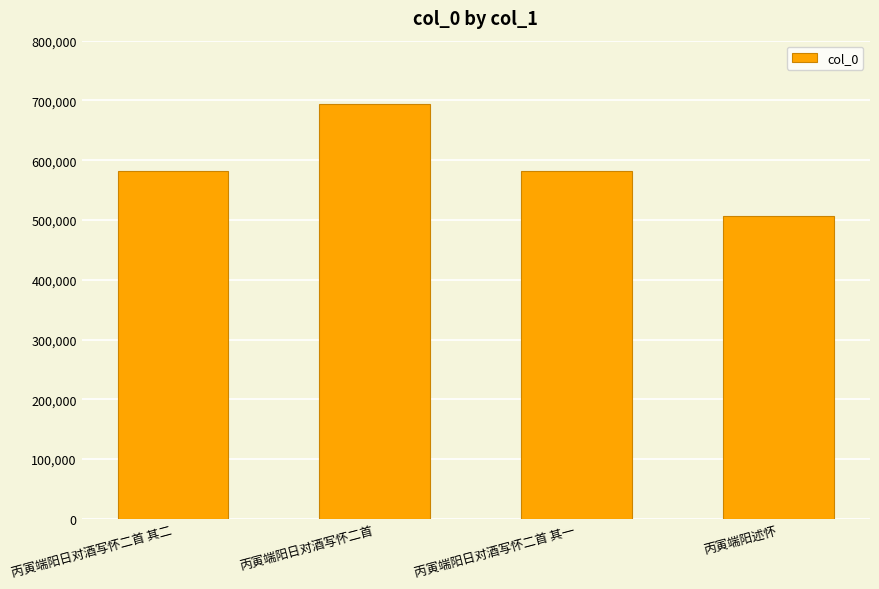

What position from the left is 丙寅端阳日对酒写怀二首 其一?

3